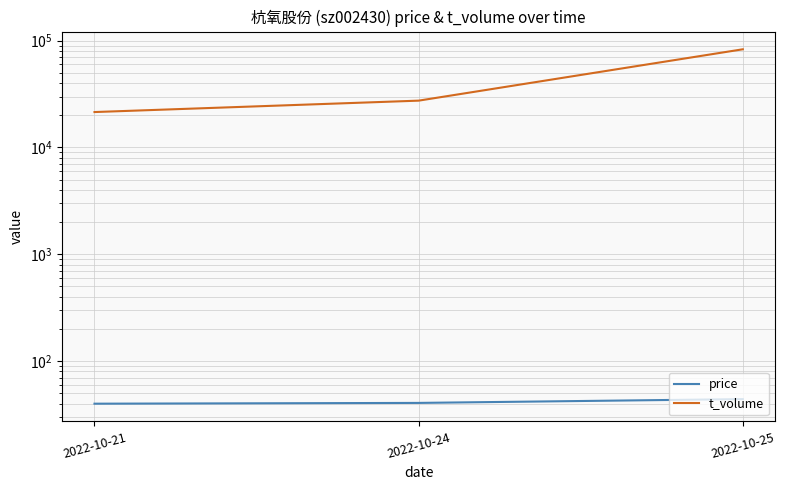

List the labels in order of t_volume value, largest first.

2022-10-25, 2022-10-24, 2022-10-21